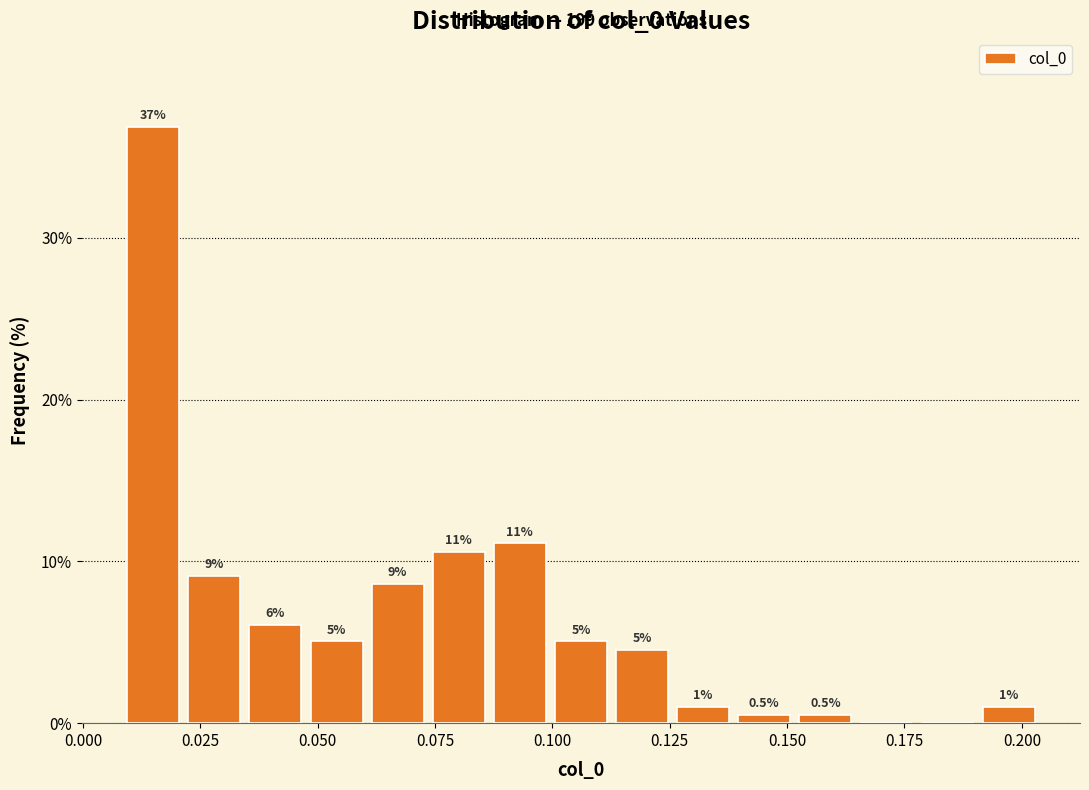

Around what value on the x-axis is the tallest bar? Give the approximate position of its centre, as read against the axis.

0.015